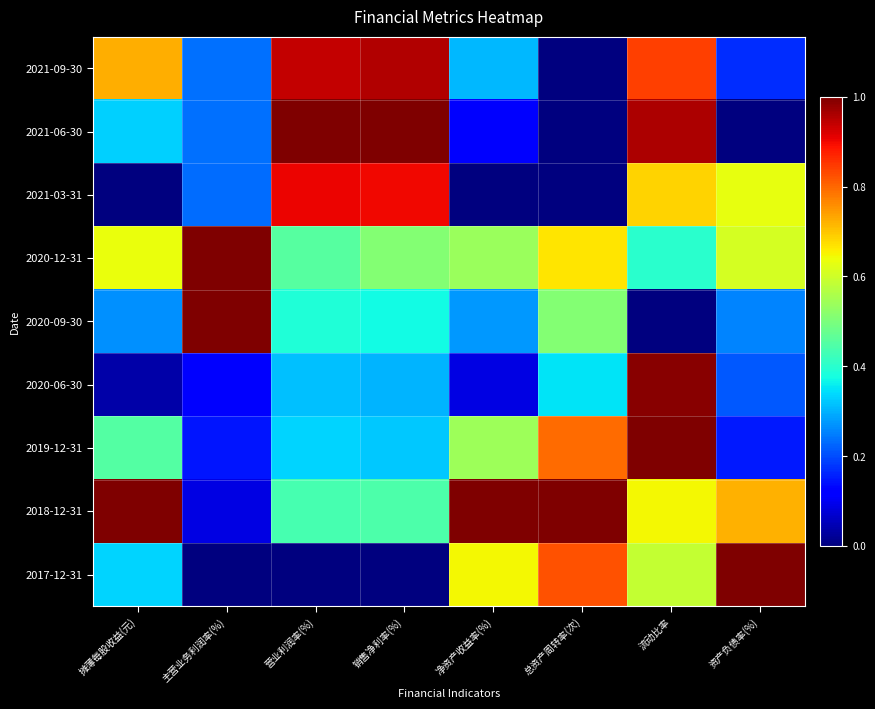

At which category does the chart reach its minimum across all series?

总资产周转率(次)